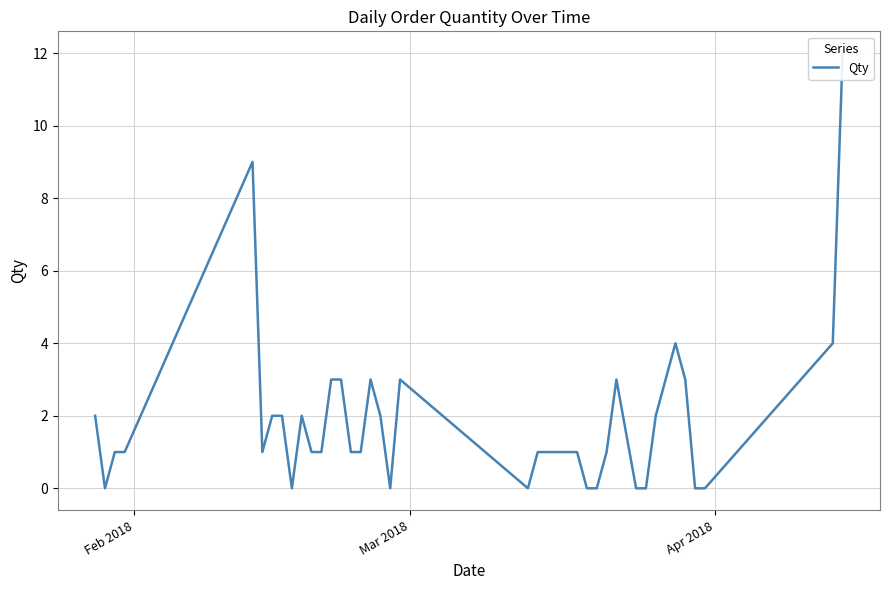

At which label does the data first exceed 1?

Feb 2018